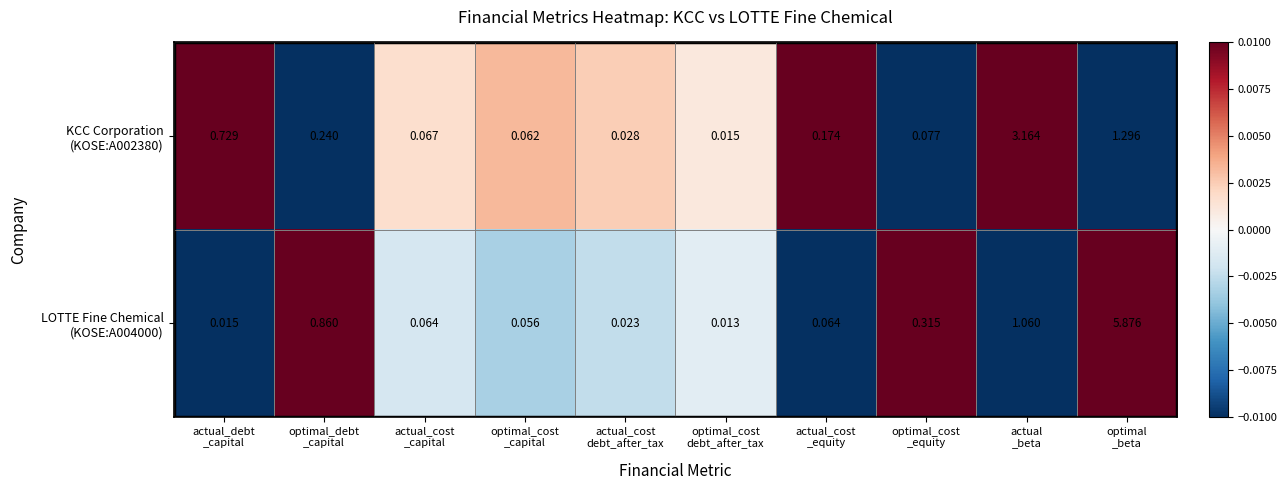

Count the number of data series in this chart.

2